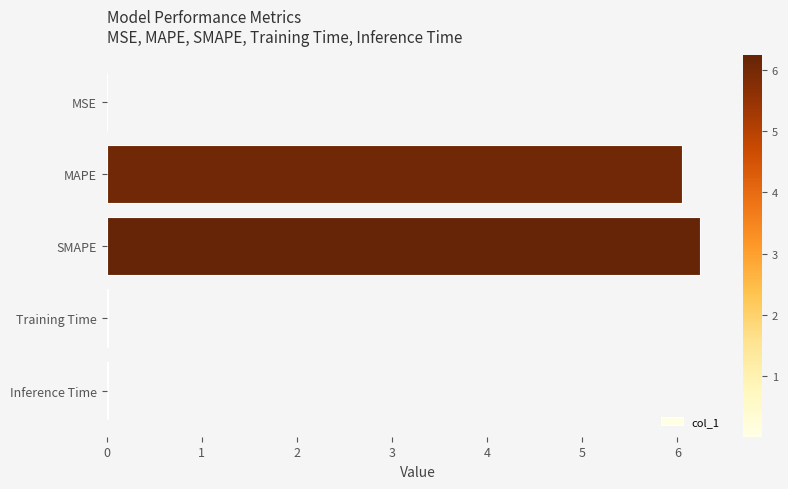

Which has a higher value, SMAPE or MSE?

SMAPE